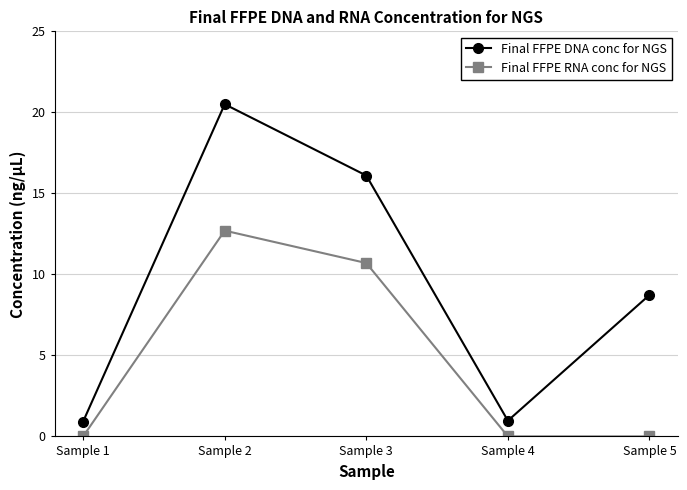

What is the total value across all series at Sample 2?

33.2